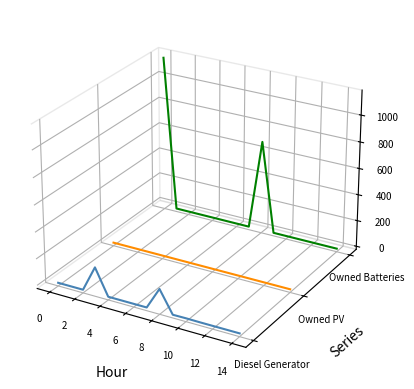

How many lines are shown in the chart?

3